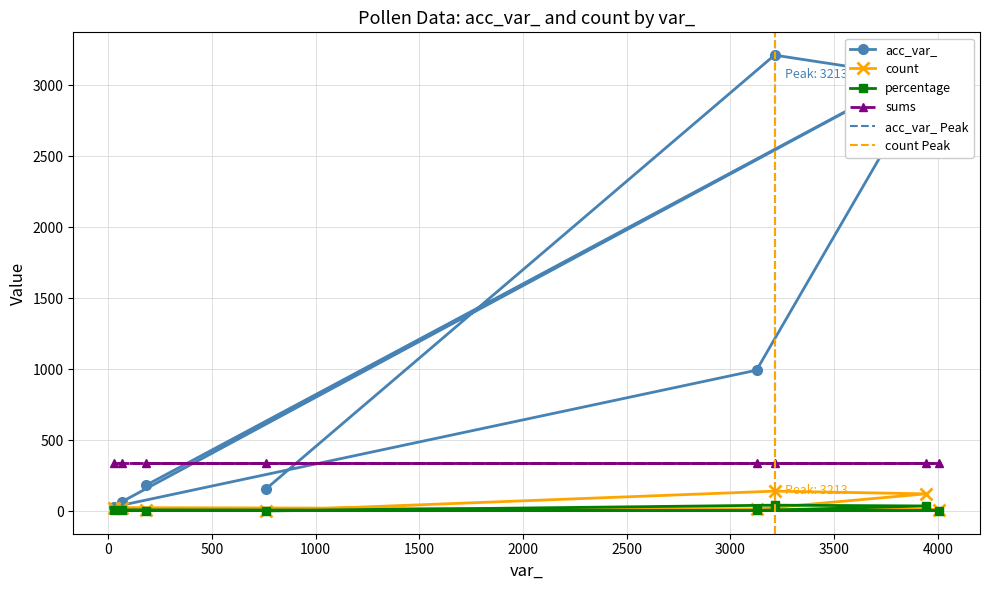

What is the highest value of the acc_var_ series?

3212.0